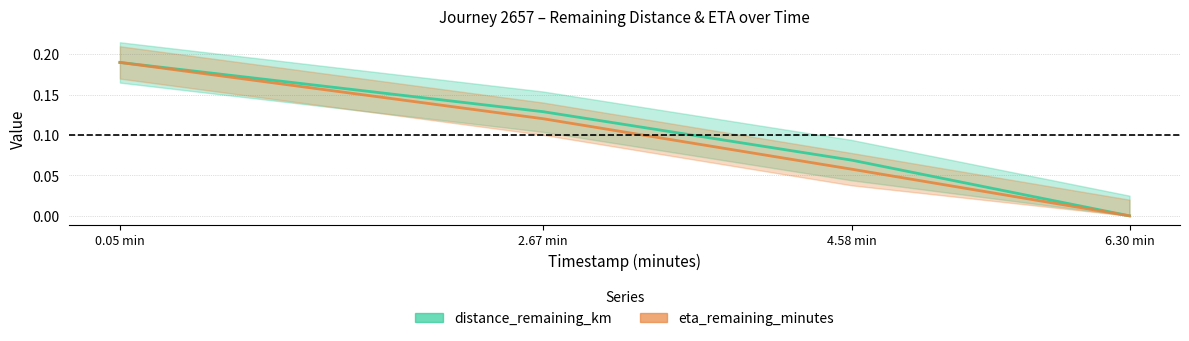

What is the difference between the eta_remaining_minutes values at 4.58 min and 6.30 min?

0.1